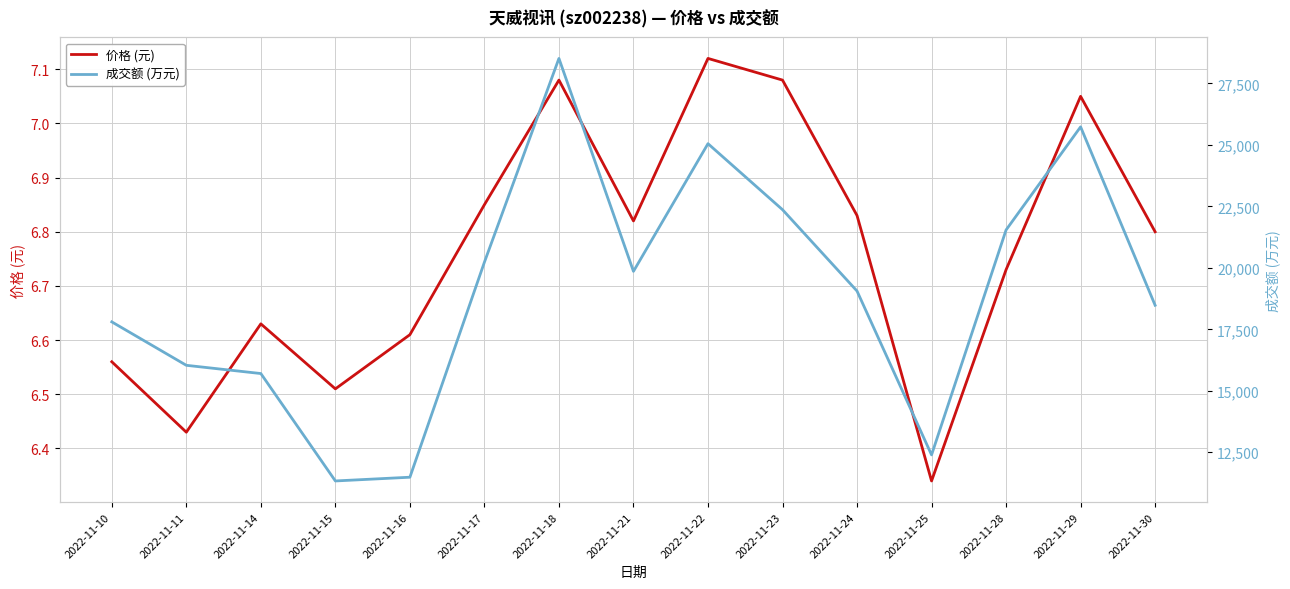

How many data points in 成交额 (万元) are above 19056?

7